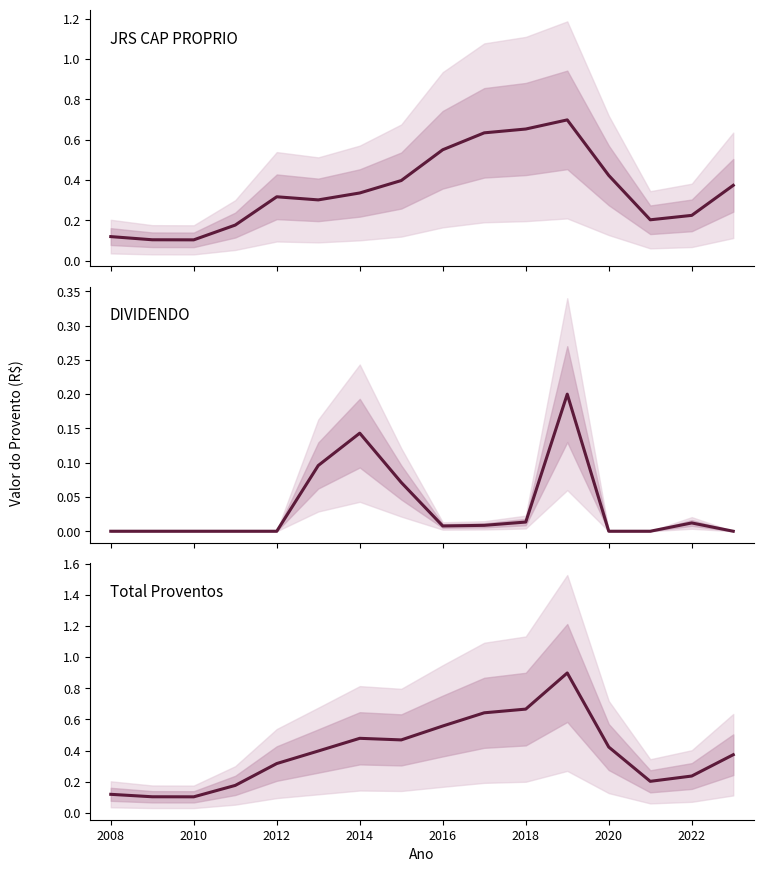

Rank the series by their maximum value, from highest to lowest.

Total Proventos, JRS CAP PROPRIO, DIVIDENDO